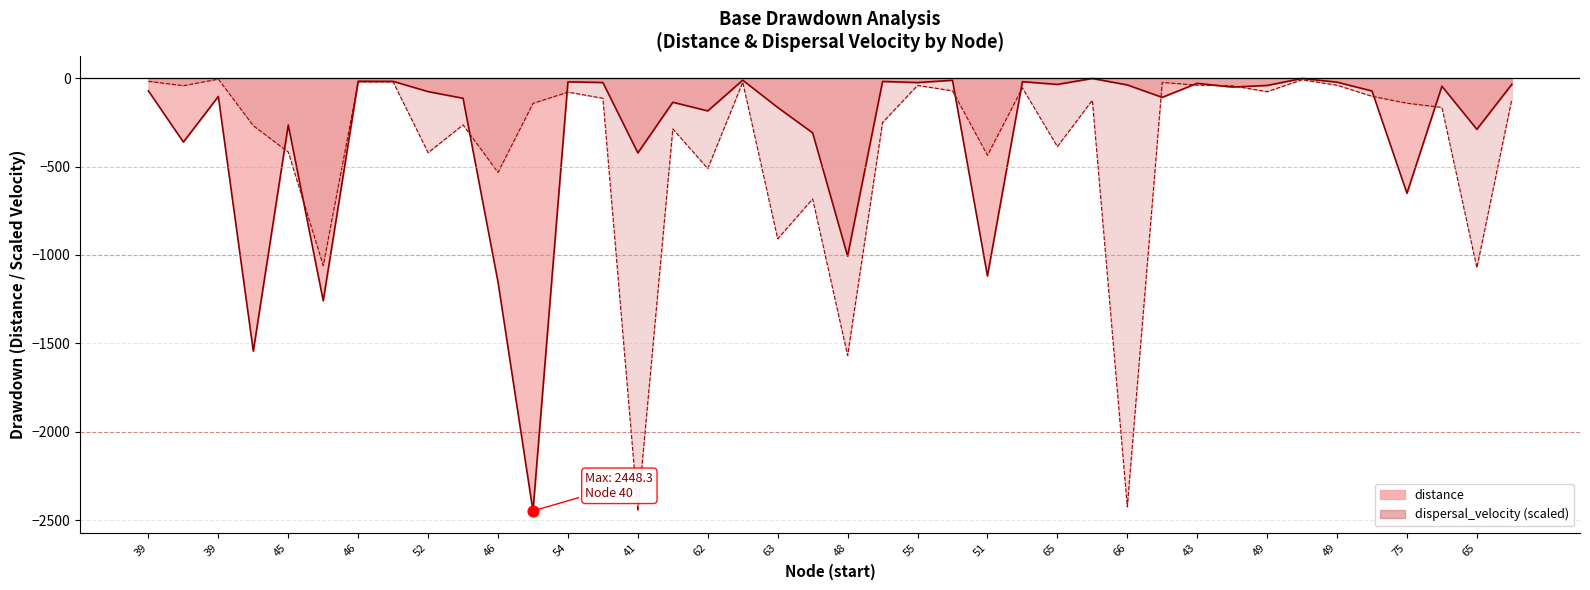

What is the change in value from 39 to 46?

+54.6